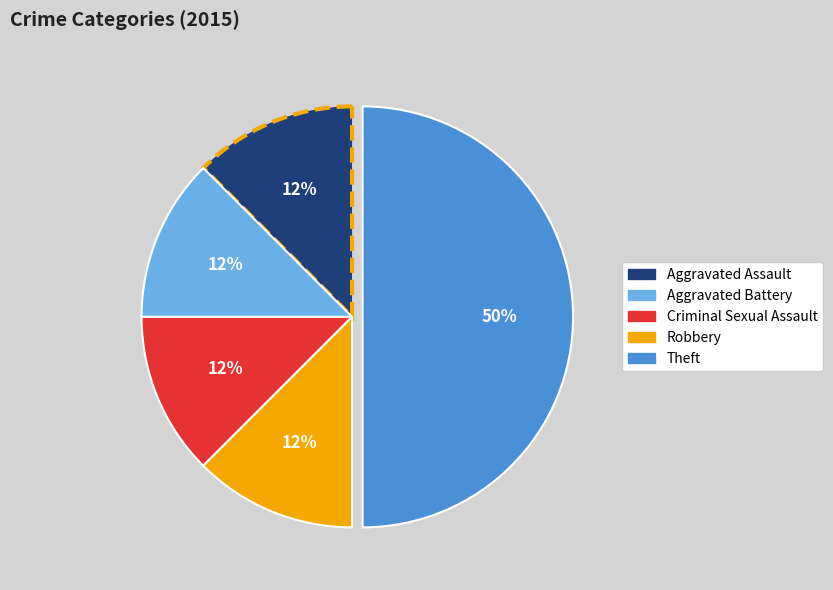

Between Aggravated Battery and Theft, which is larger?

Theft